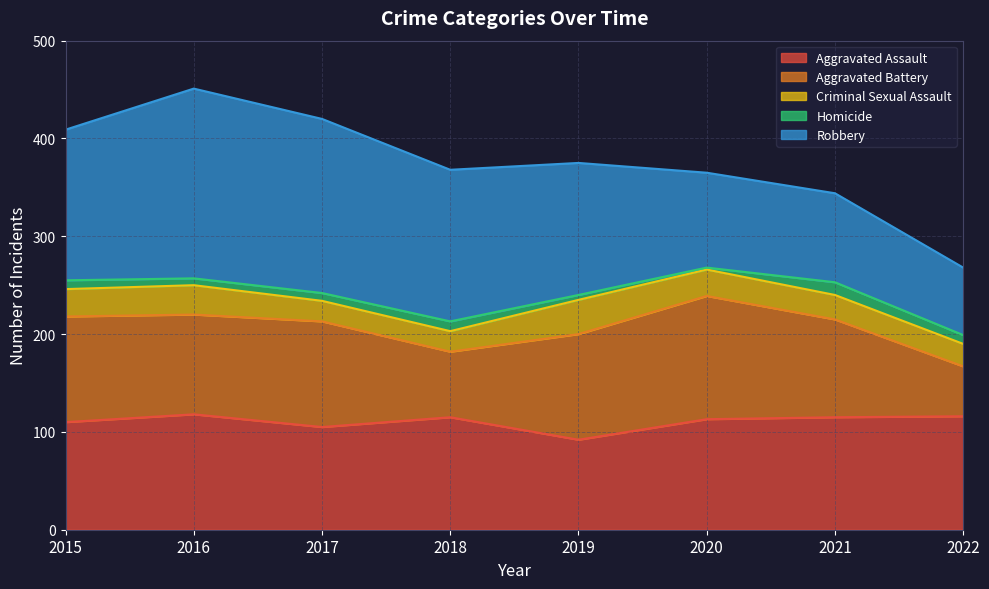

Which series has the largest total across all categories?

Robbery